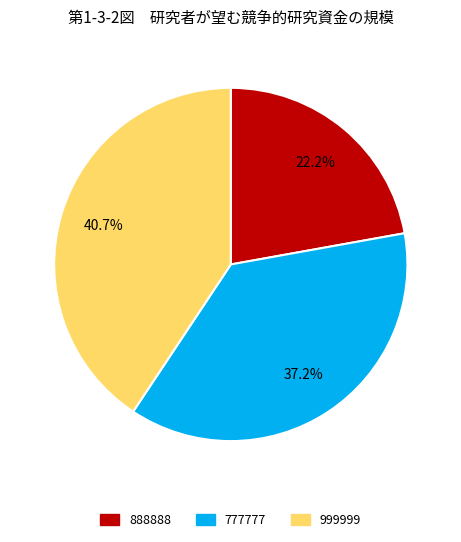

What percentage is NOT represented by 888888?

77.8%